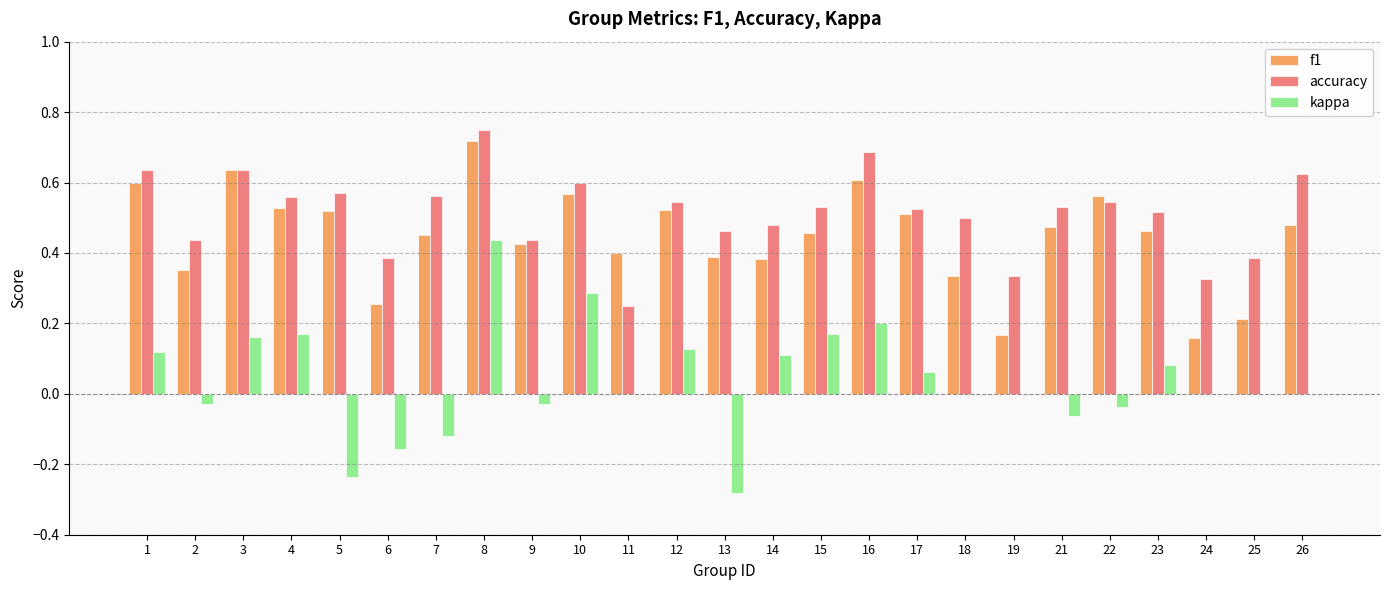

What is the total value across all series at 14?

1.0